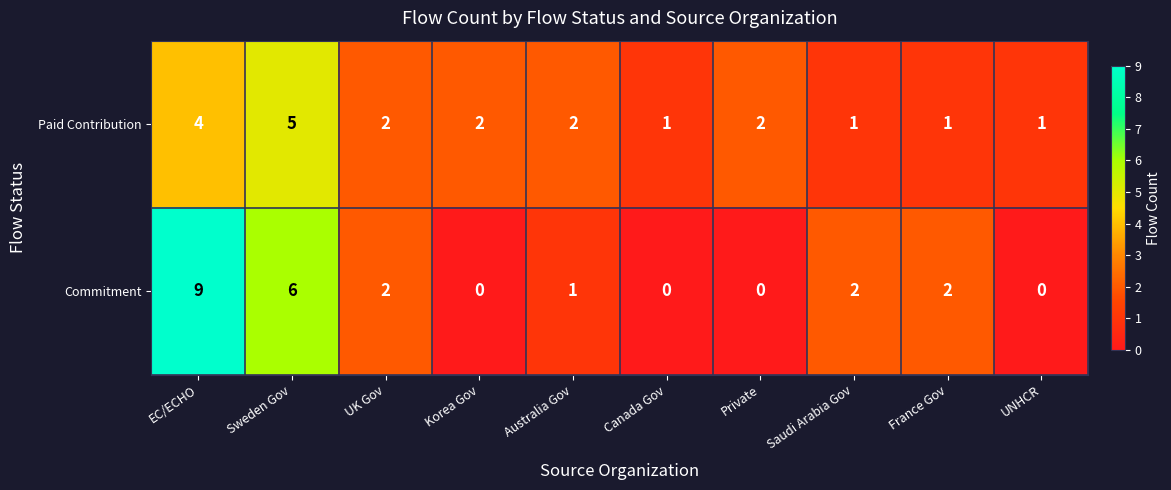

At which category is the sum across all series the highest?

EC/ECHO